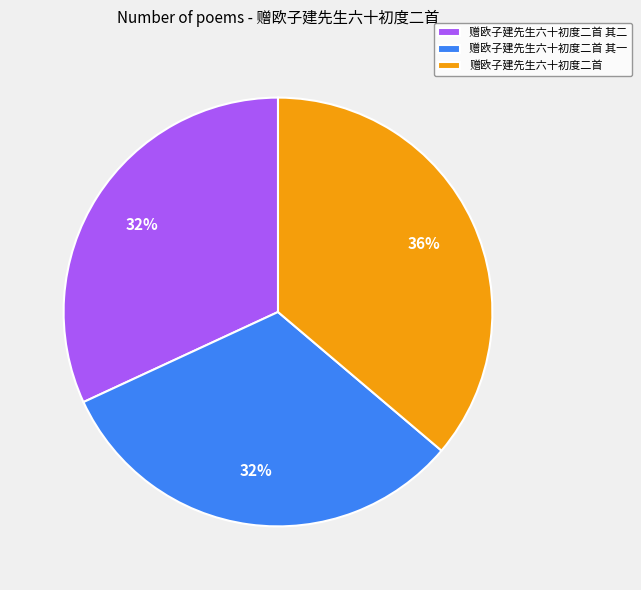

What is the ratio of the value at 赠欧子建先生六十初度二首 to the value at 赠欧子建先生六十初度二首 其一?

1.1